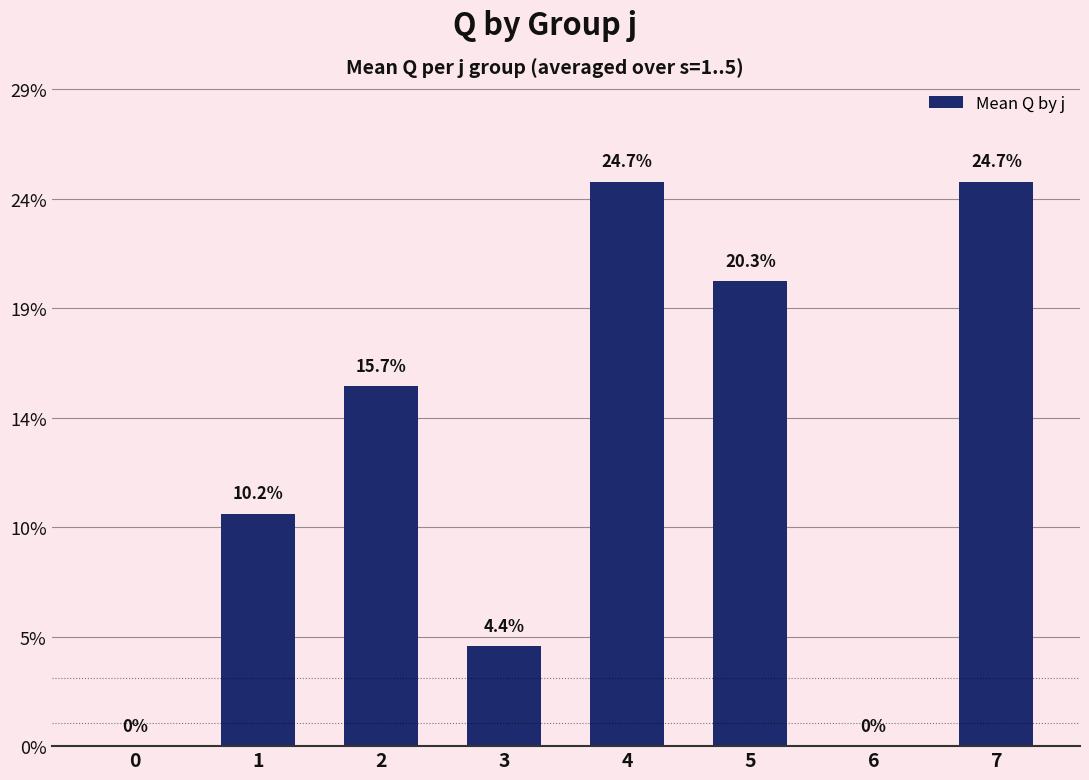

Which has a higher value, 0 or 4?

4